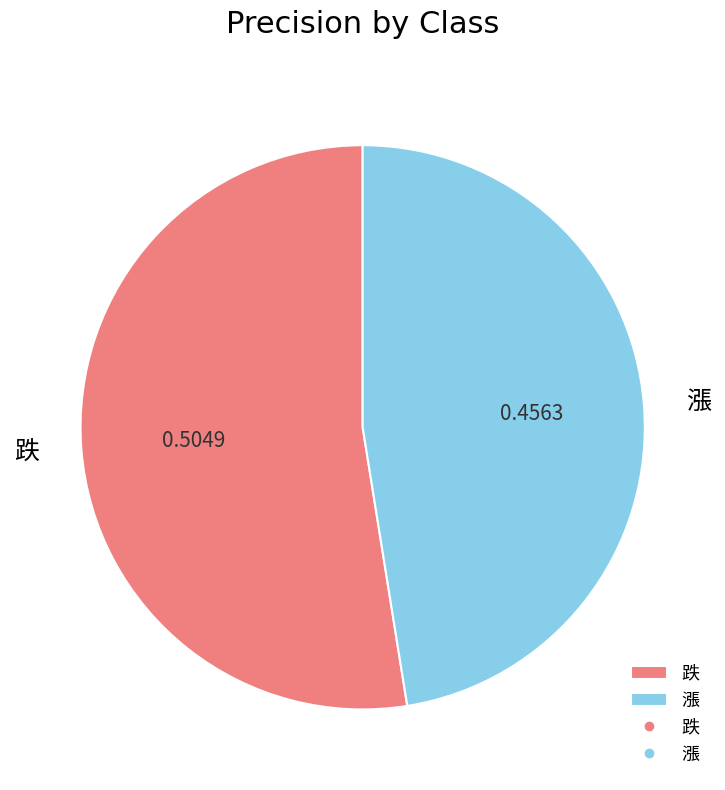

Is there a majority slice in this chart?

Yes